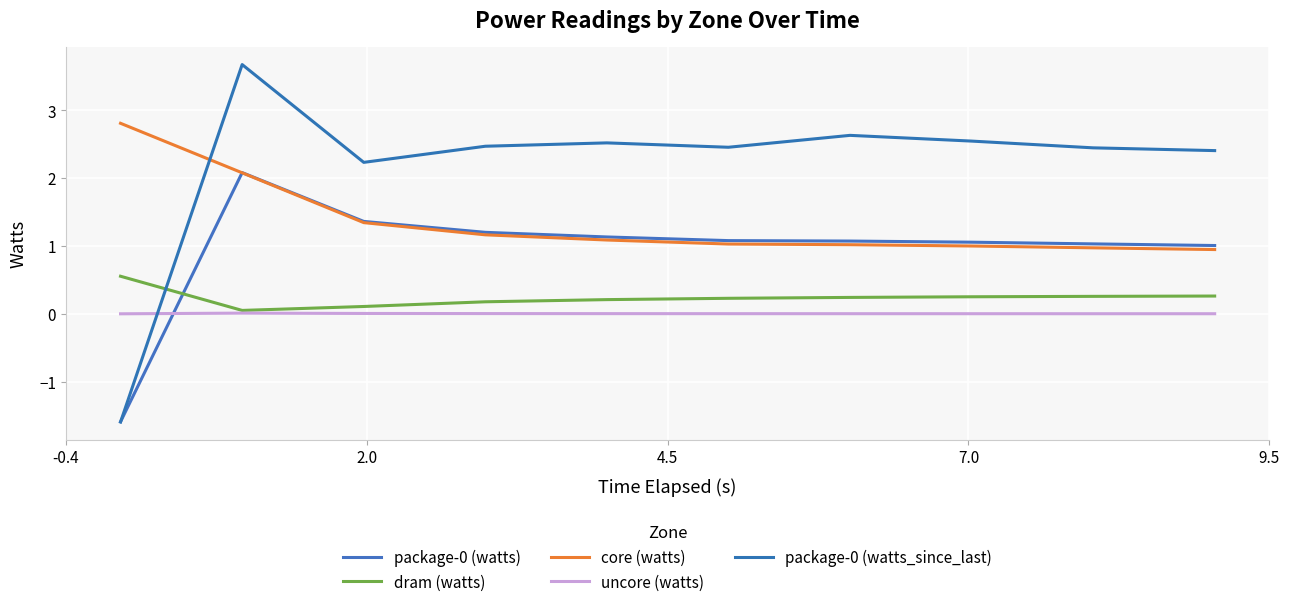

Is this an area chart (filled region under the line)?

No